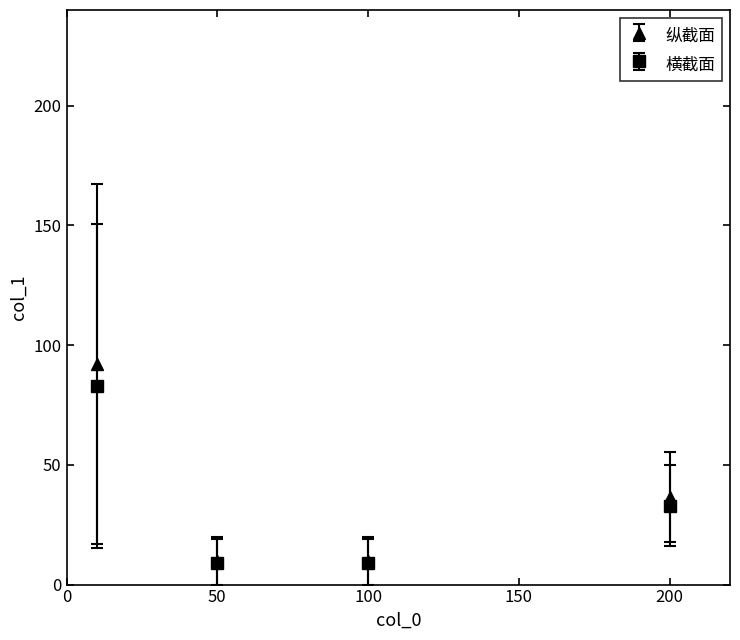

Which series has the largest range (max minus min)?

纵截面